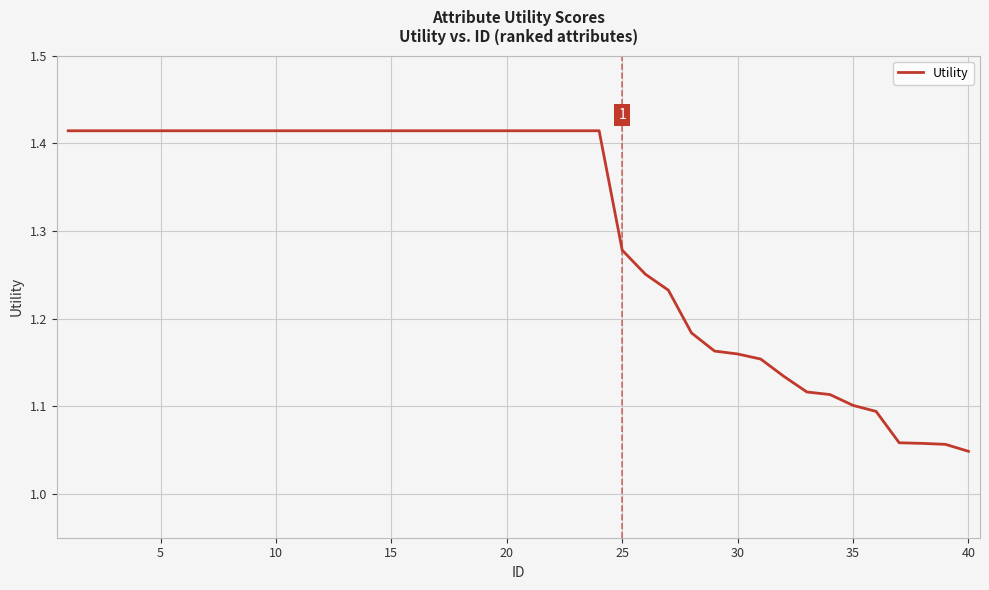

What is the difference between the maximum and minimum values?

0.4